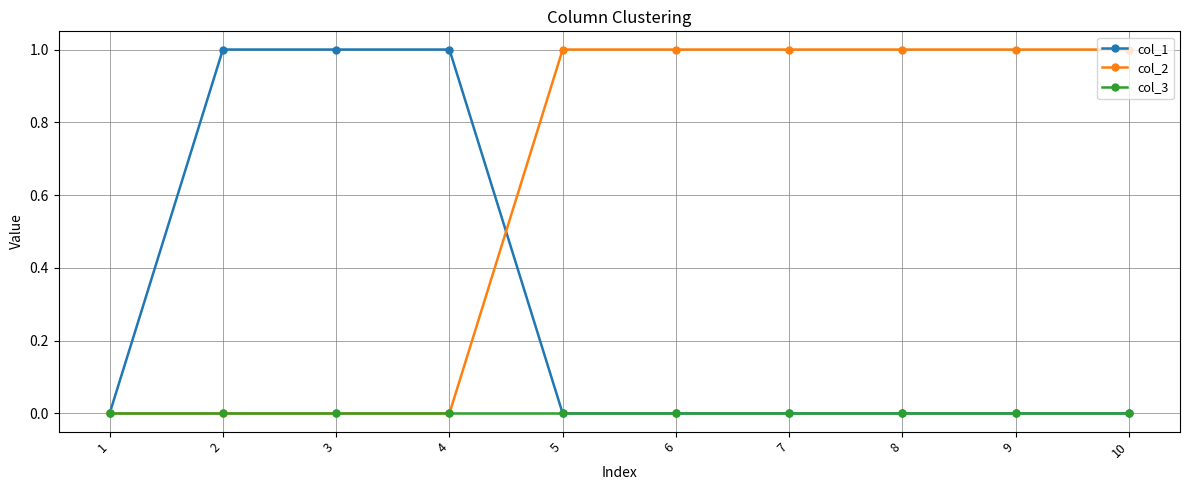

Rank the series by their average value, from highest to lowest.

col_2, col_1, col_3